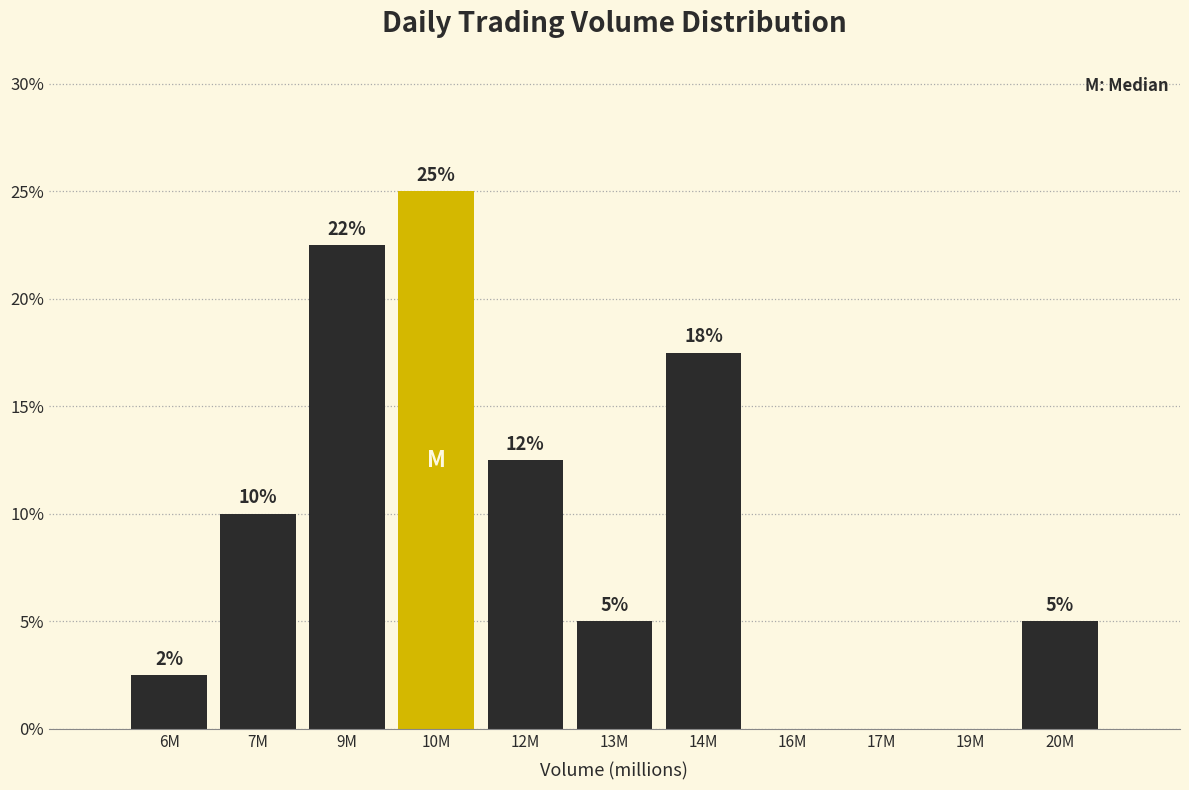

Which has a higher value, 7M or 6M?

7M